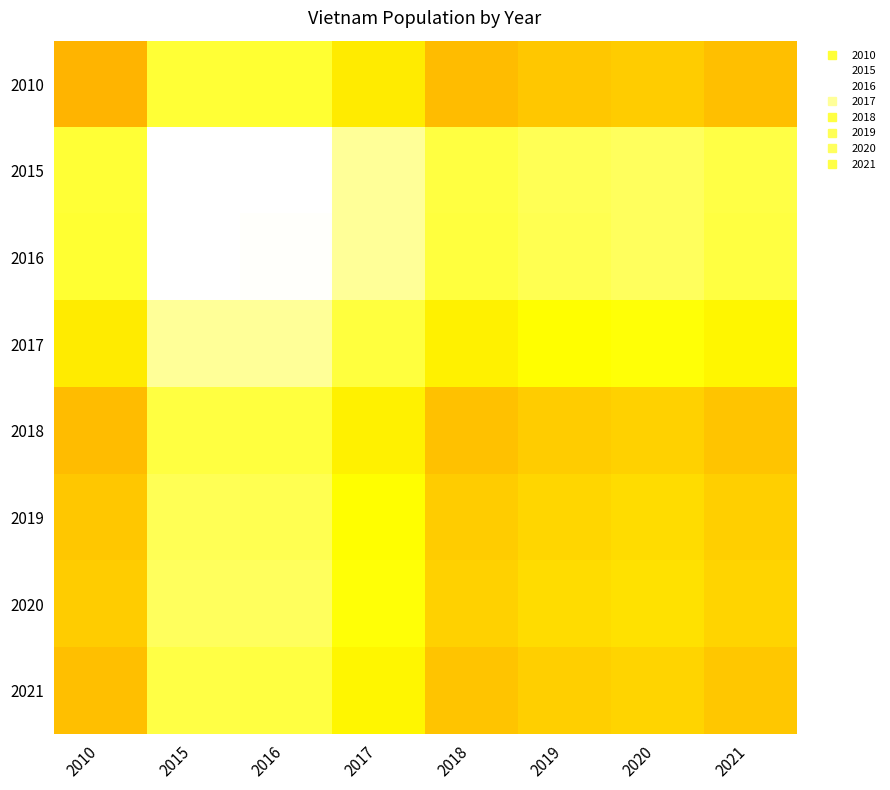

Count the number of categories in the chart.

8